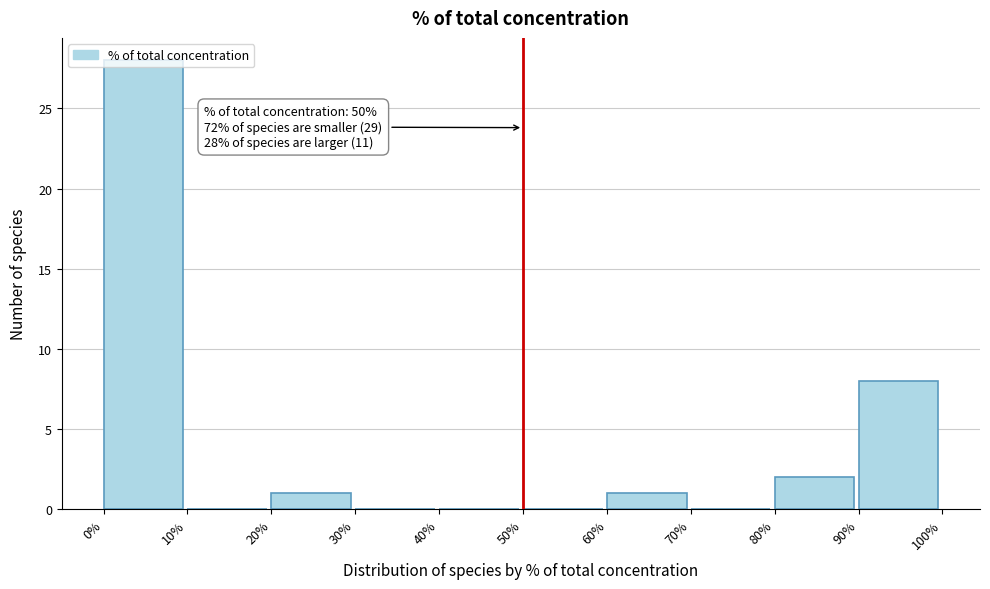

Over which range of the x-axis is the bar tallest?

0% to 10%